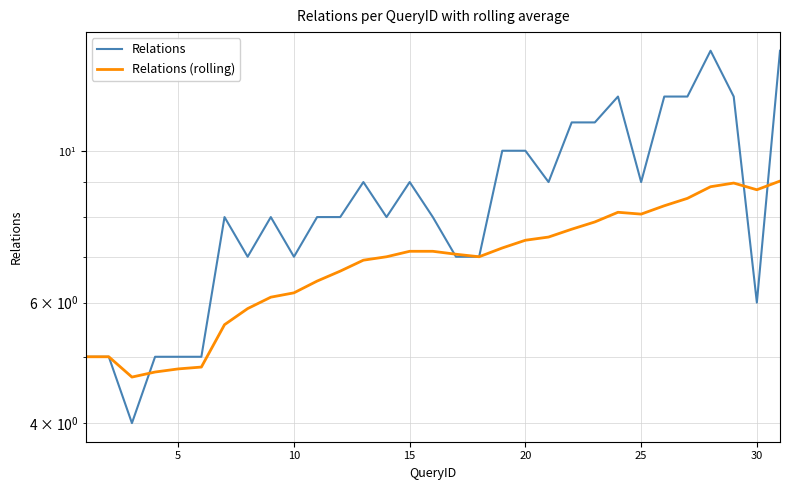

True or false: Relations has a value of 5.6 at 13.

False